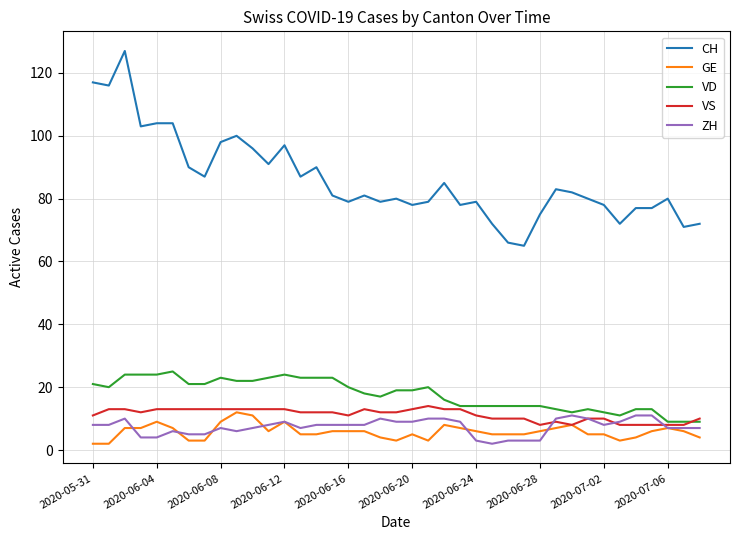

True or false: CH and GE cross at least once.

False